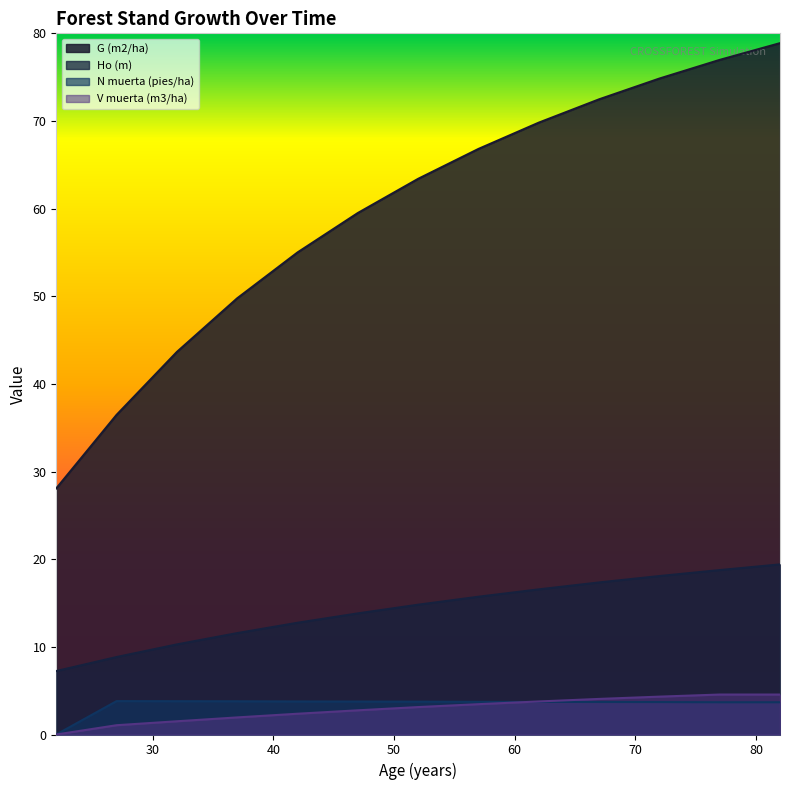

At which category is the sum across all series the highest?

82